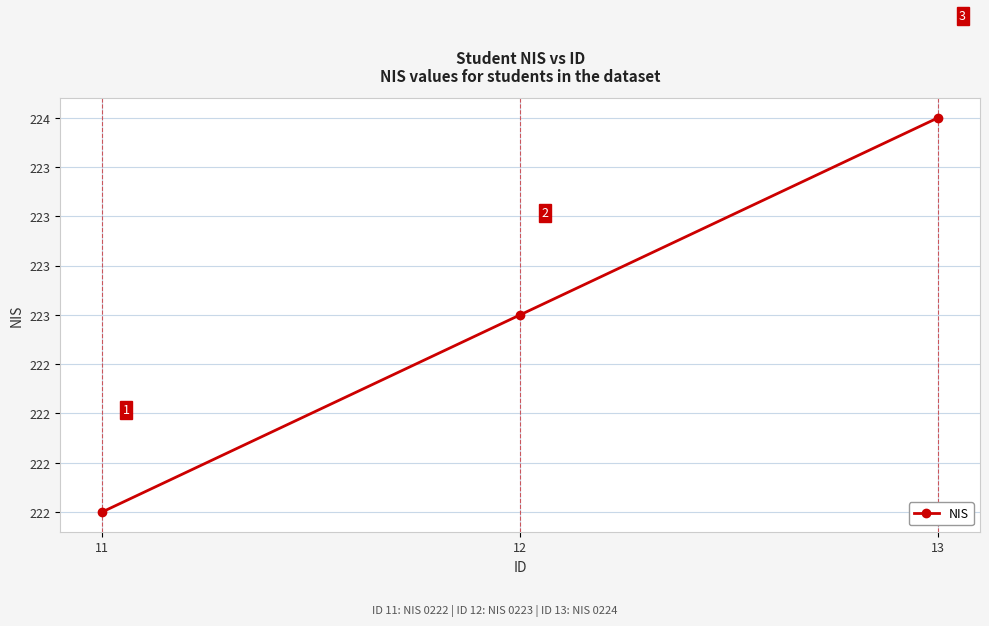

Where does the data first go above 223?

13